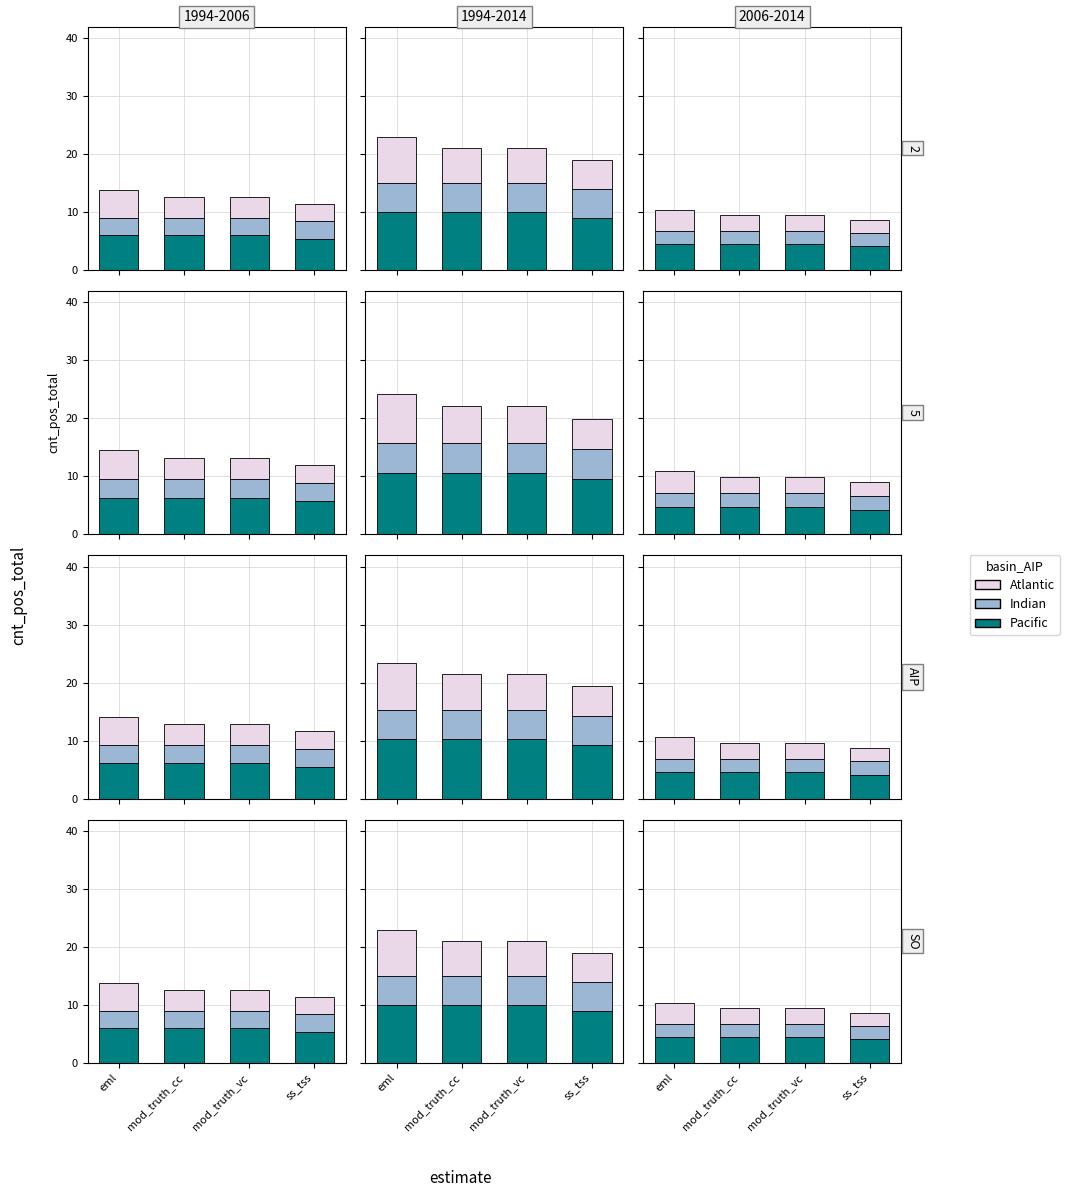

Rank the series by their average value, from lowest to highest.

Indian, Atlantic, Pacific